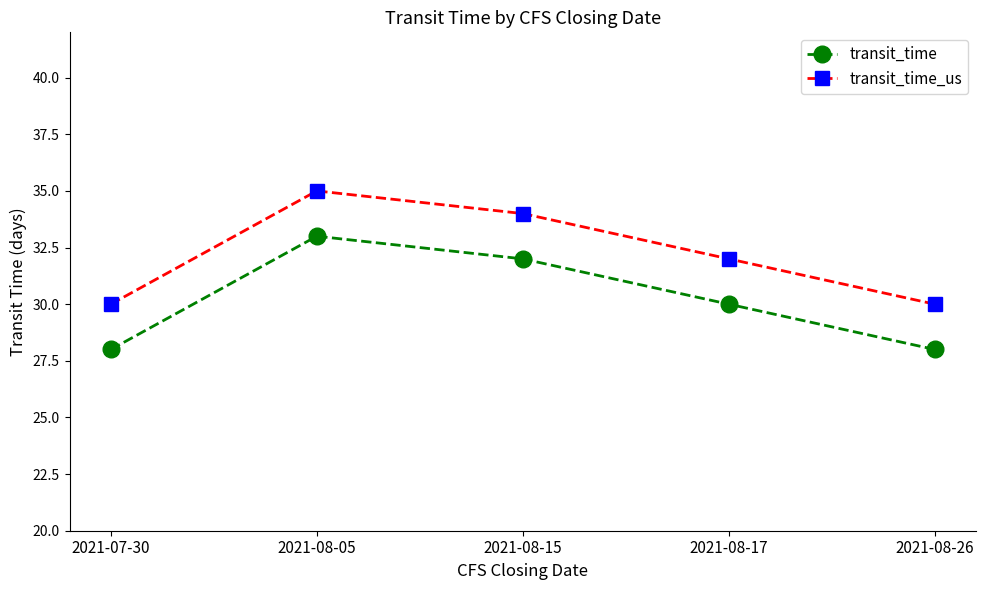

Count the transit_time values in the range 28 to 32.

4